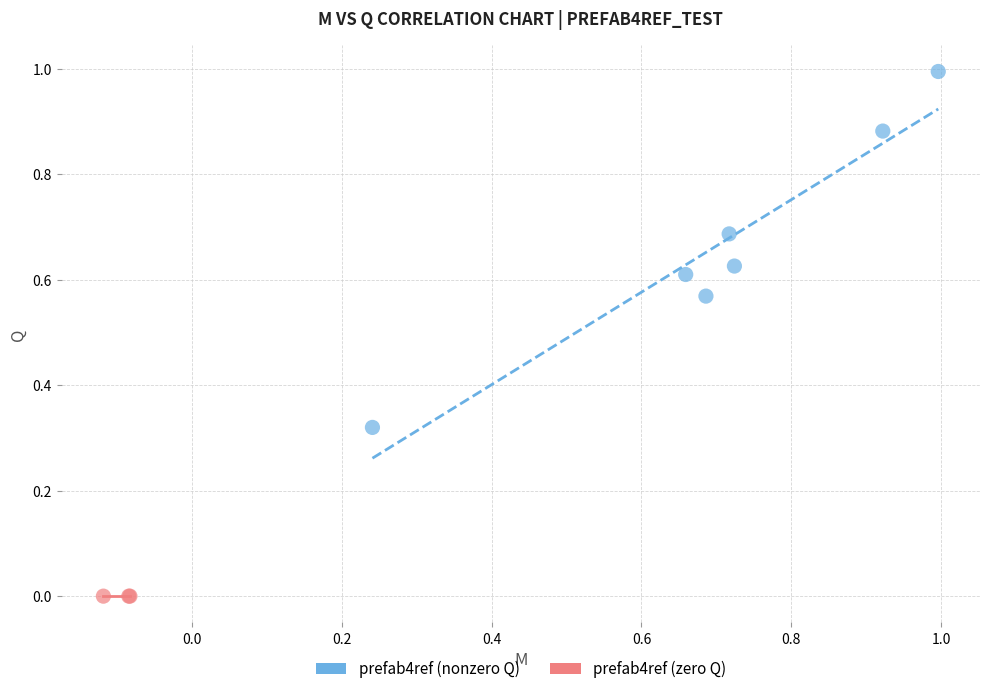

What are all the series names shown in the legend?

prefab4ref (nonzero Q), prefab4ref (zero Q)